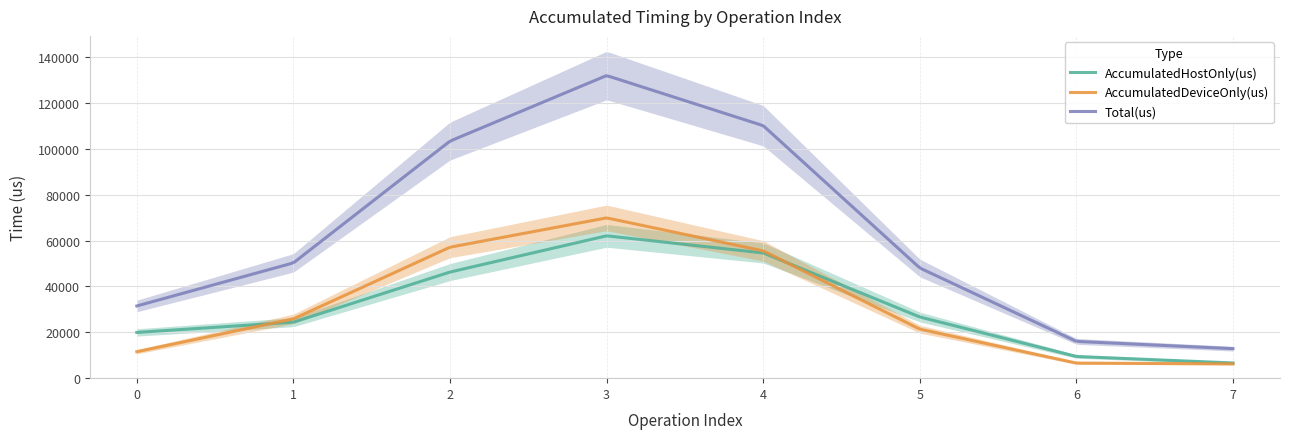

How many lines are shown in the chart?

3